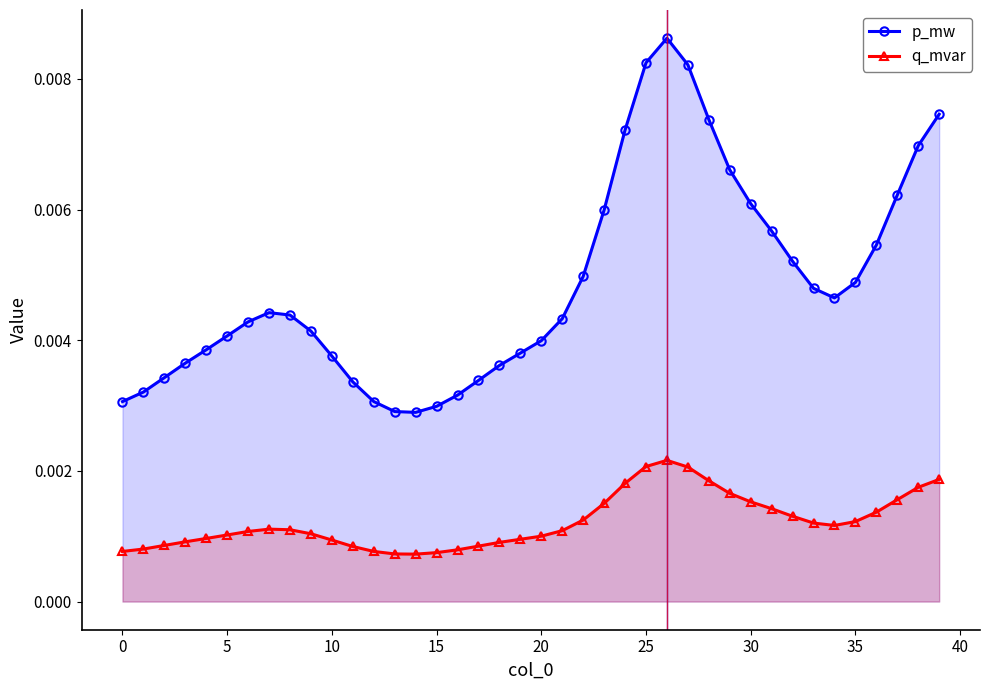

At which label does q_mvar reach its minimum?

14